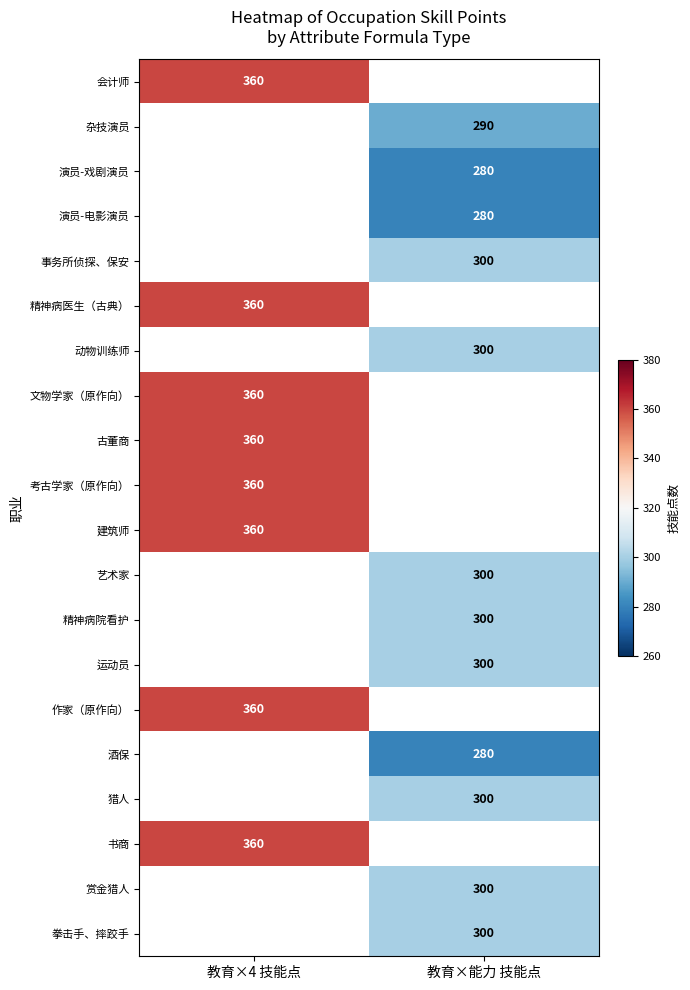

How many values in 精神病院看护 are above zero?

1